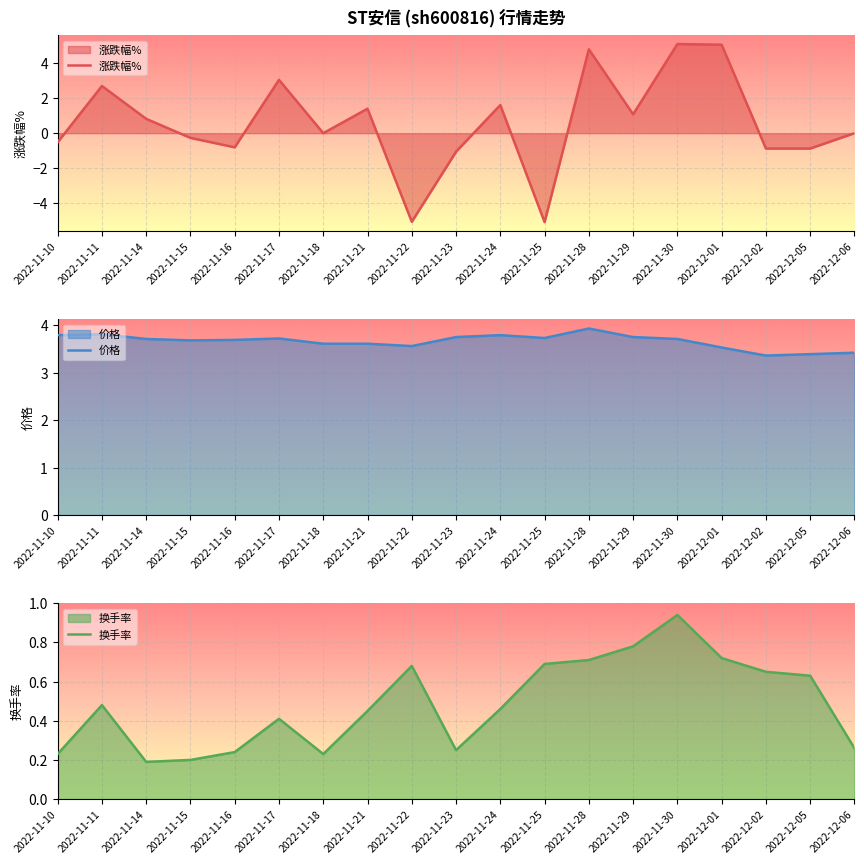

How many negative values does the 涨跌幅% series have?

8